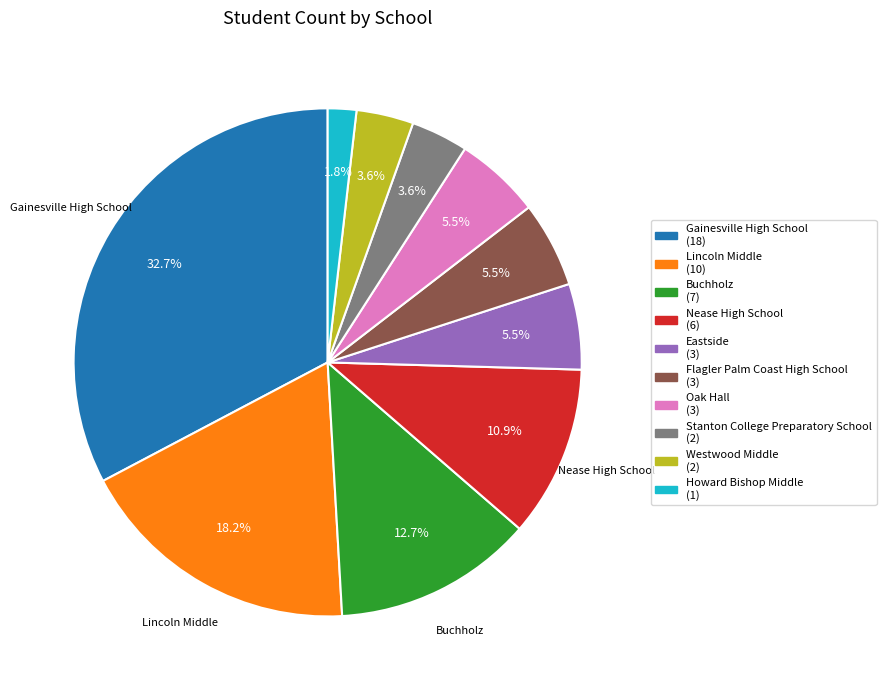

To the nearest percent, what is the difference between the Flagler Palm Coast High School and Buchholz slice percentages?

7%